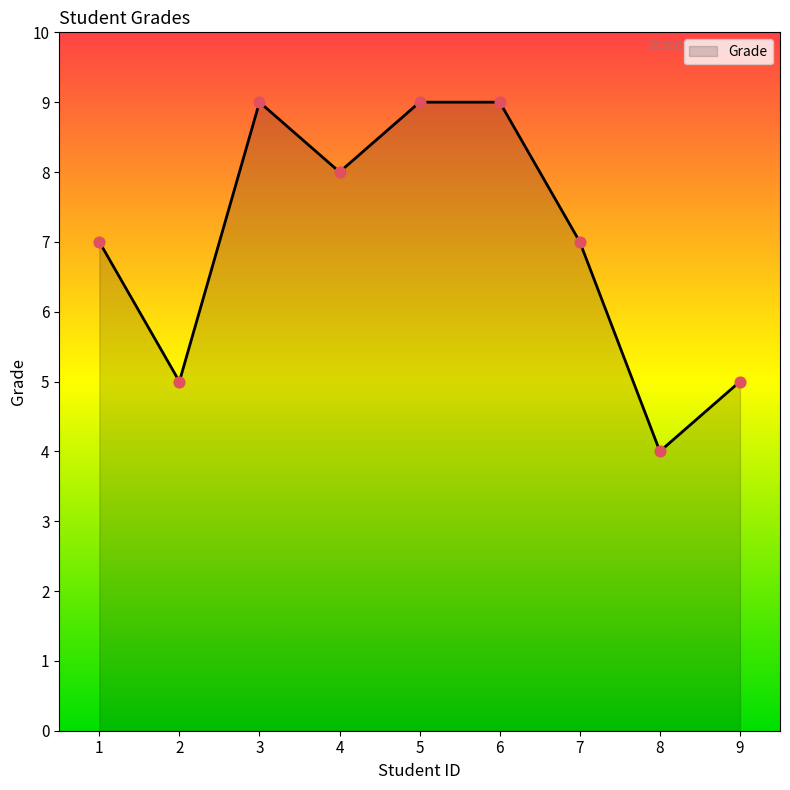

What is the ratio of the value at 6 to the value at 7?

1.3